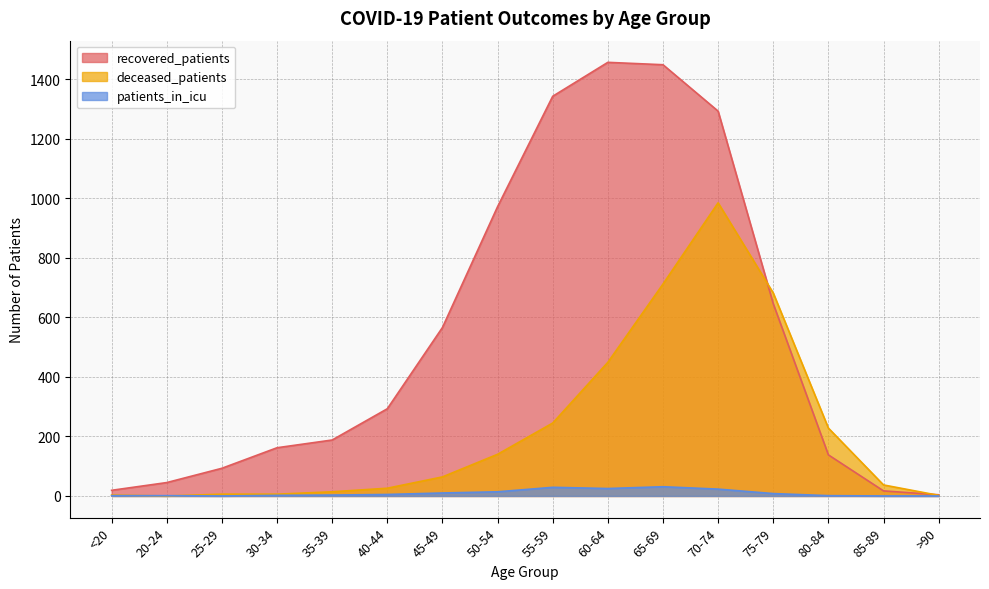

In recovered_patients, how many points are higher than both neighbors (excluding endpoints)?

1